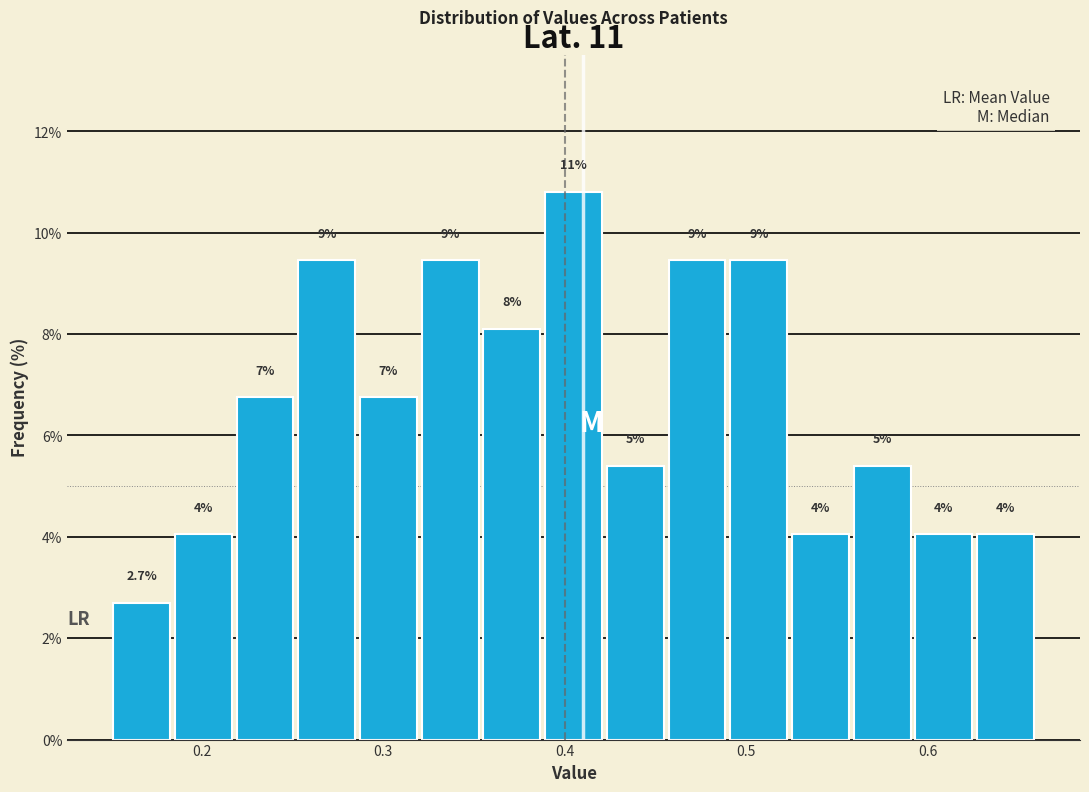

Read against the x-axis, roughly where is the centre of the tallest bar?

0.41